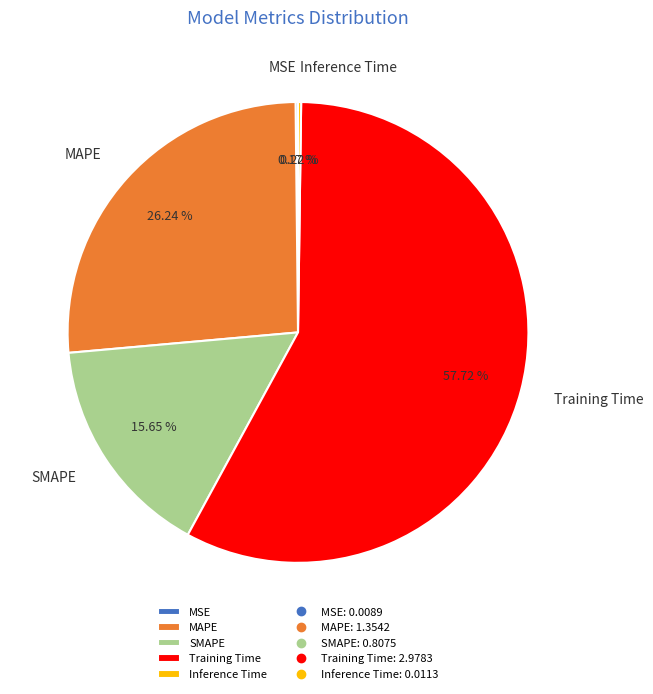

Which category has the biggest portion of the pie?

Training Time